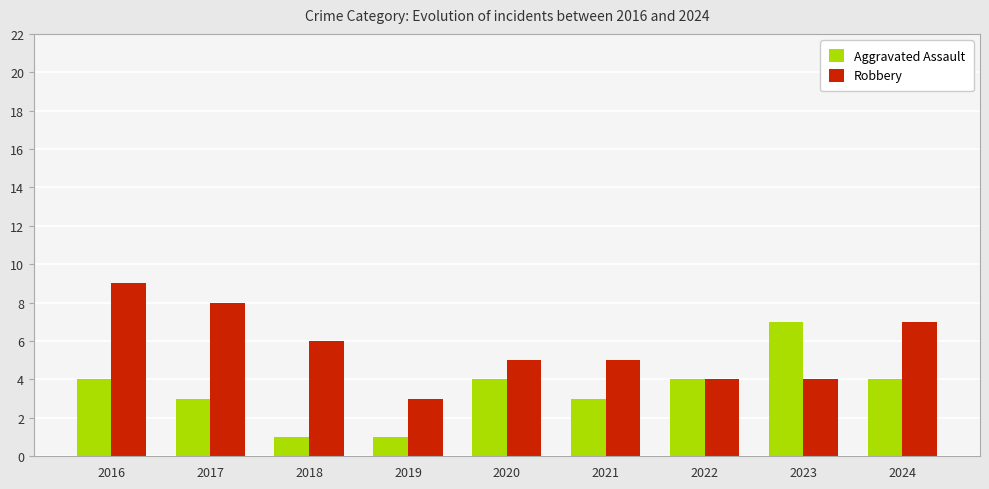

What are all the series names shown in the legend?

Aggravated Assault, Robbery